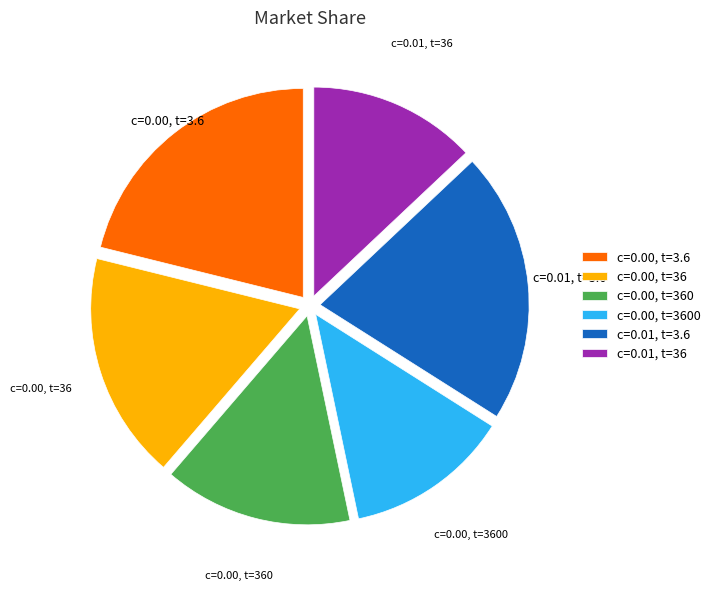

Is c=0.01, t=36 the majority of the pie?

No